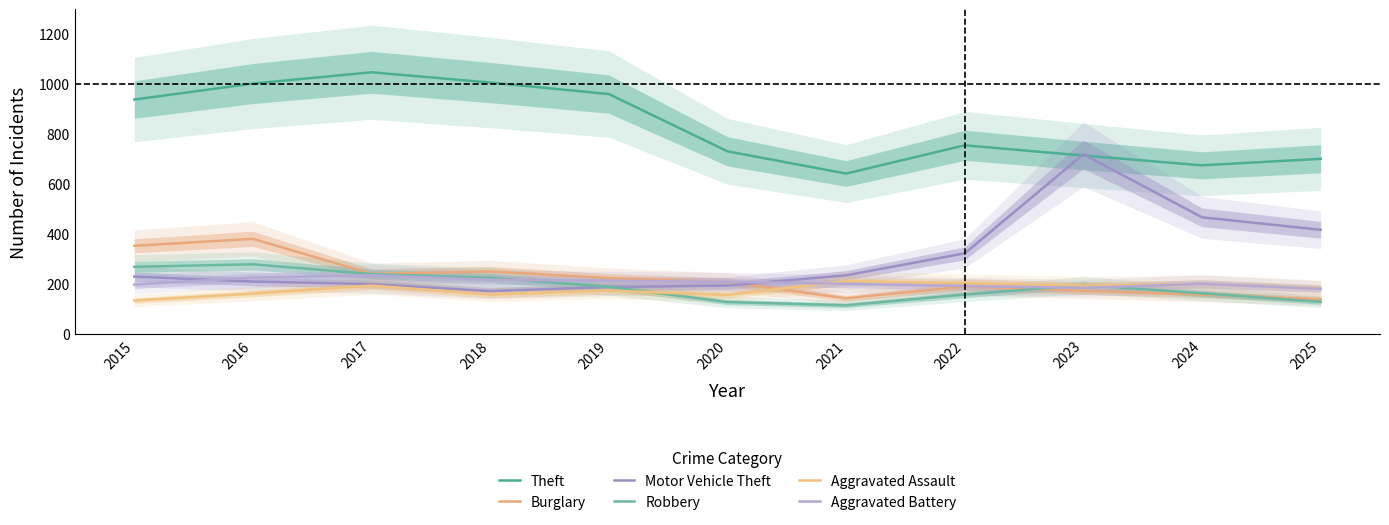

Between 2025 and 2024, which is larger?

2025